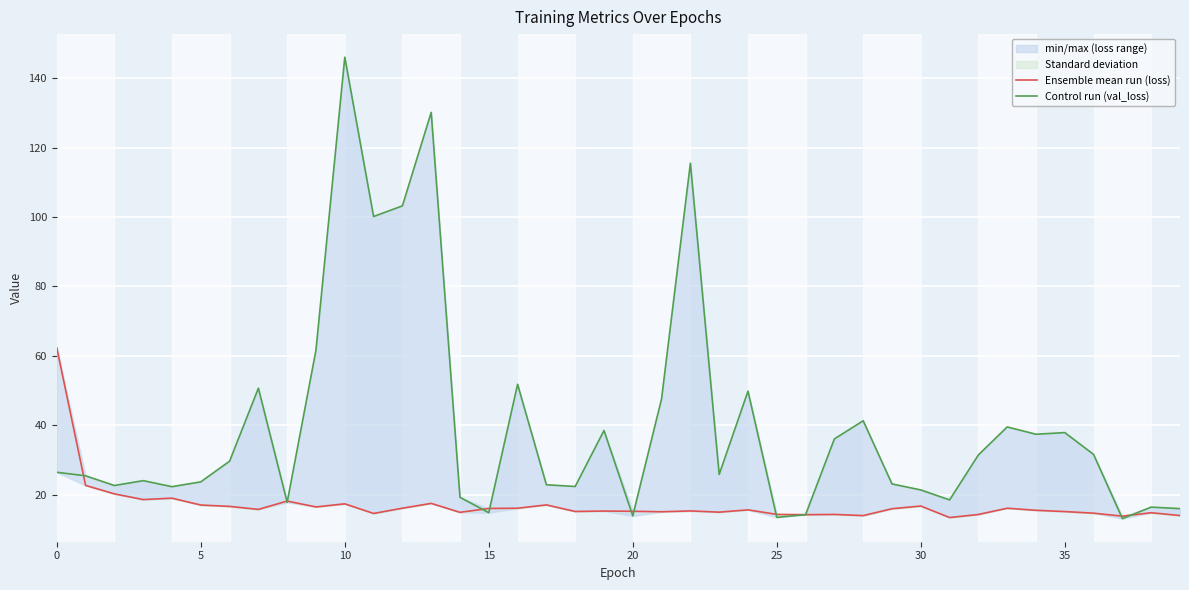

The value of Ensemble mean run (loss) at 34 is 15.4. True or false?

True